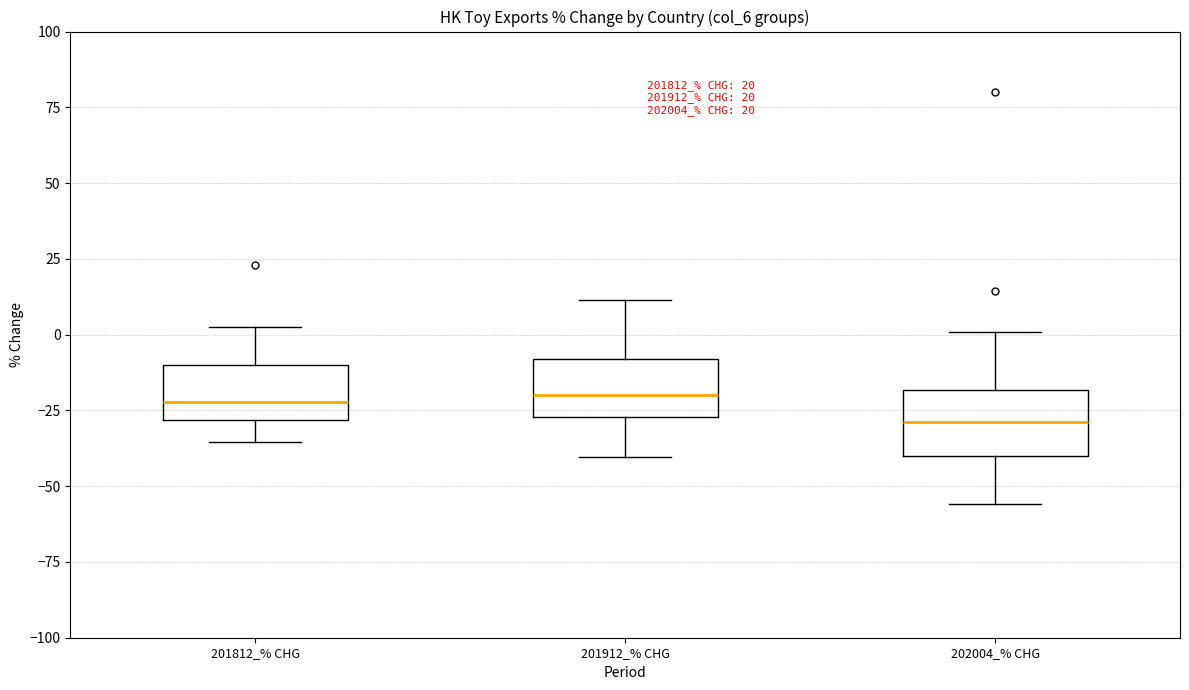

Which box has the lowest median line?

202004_% CHG